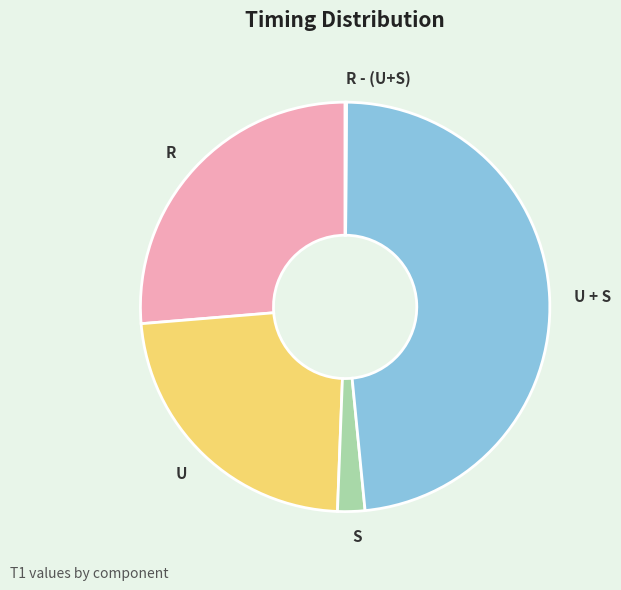

Is there a majority slice in this chart?

No